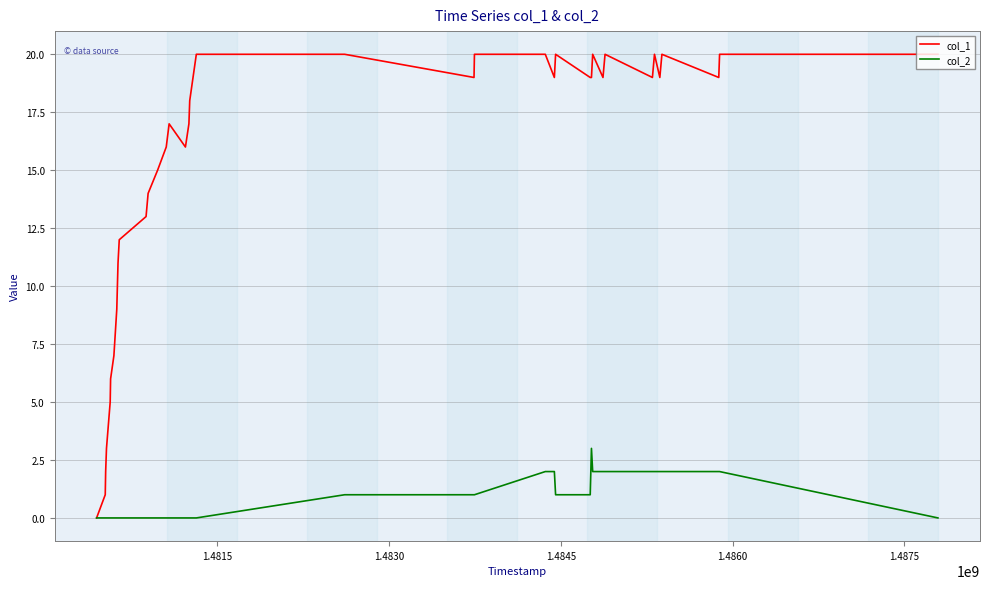

What is the maximum value shown in the chart?

20